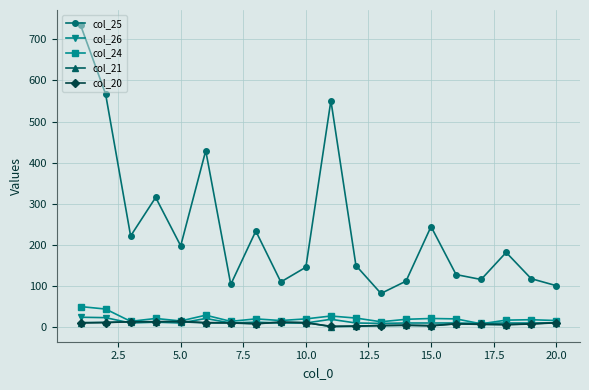

What is the value of the col_25 point at the 13th from the left?

81.0